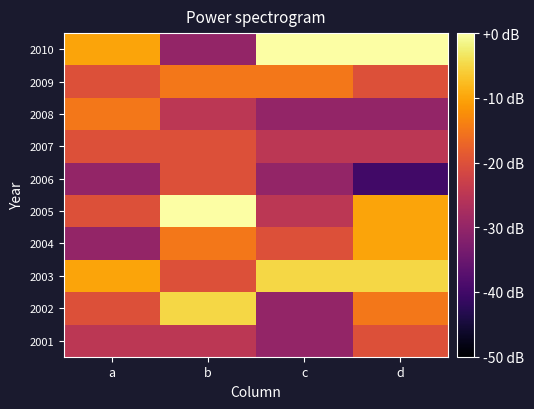

Which series has the largest range (max minus min)?

2010